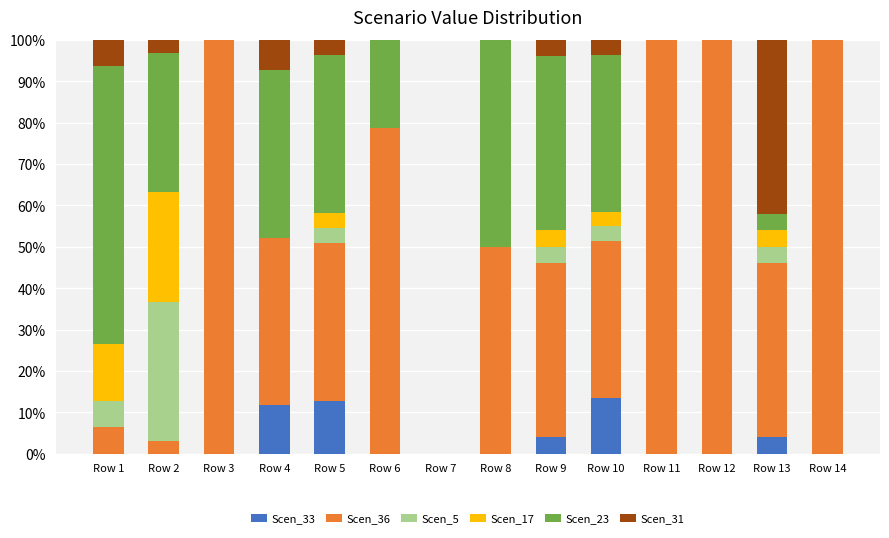

What is the highest value of the Scen_33 series?

13.5